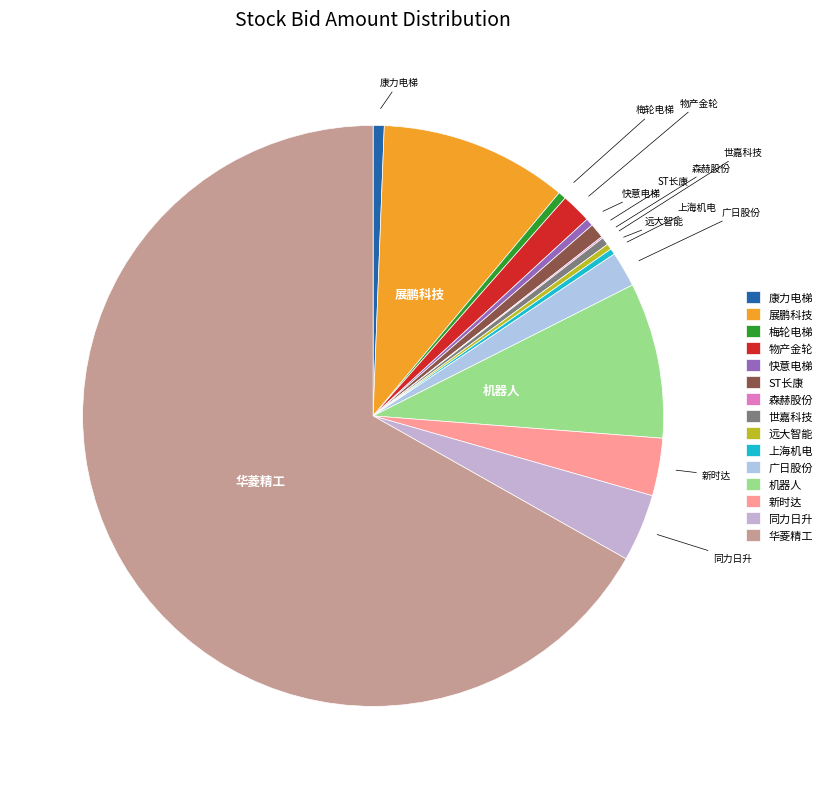

Combined, do 康力电梯 and 上海机电 account for over 50%?

No